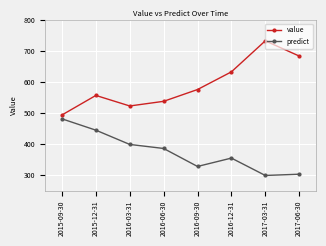

What is the minimum value shown in the chart?

299.0